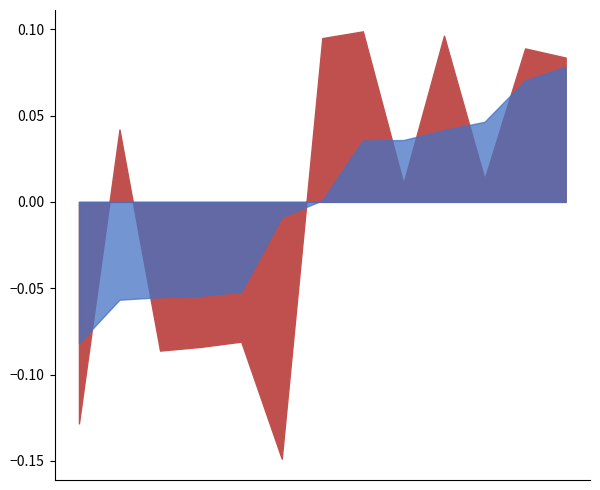

Where is the first local maximum for Row 5?

8